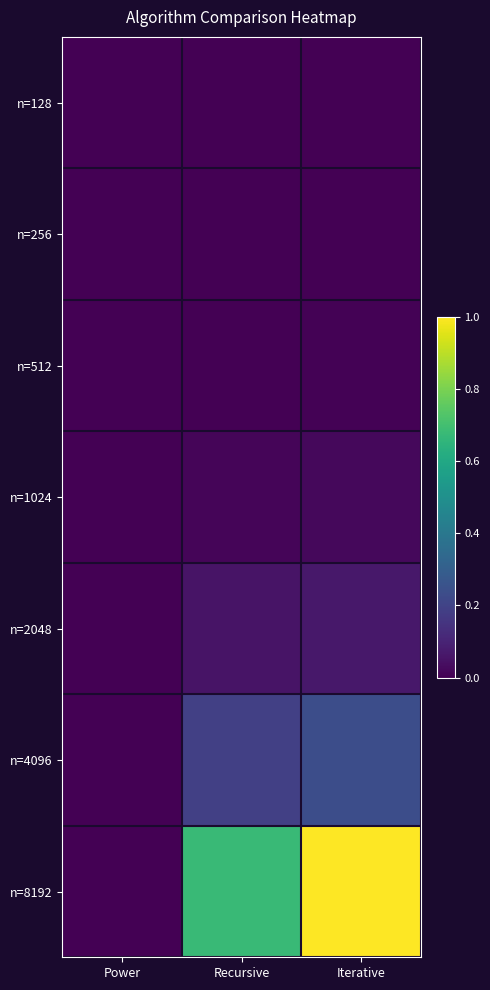

Between Iterative and Recursive, which is larger?

Iterative